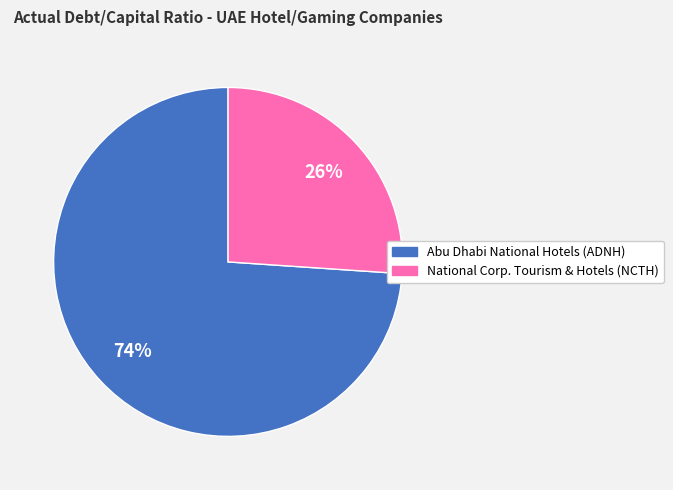

Count the number of slices in the pie.

2